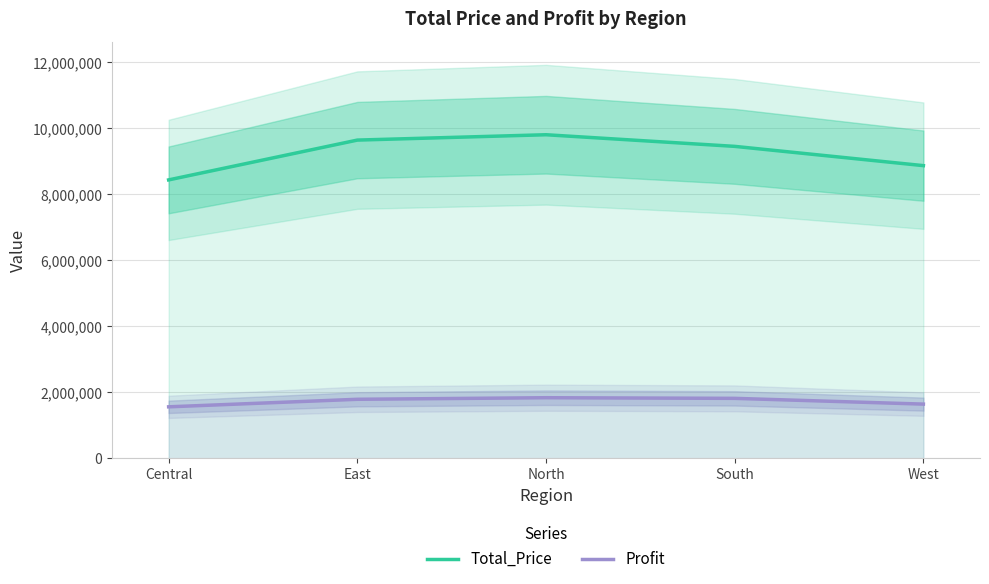

What is the maximum value for Profit?

1836675.1